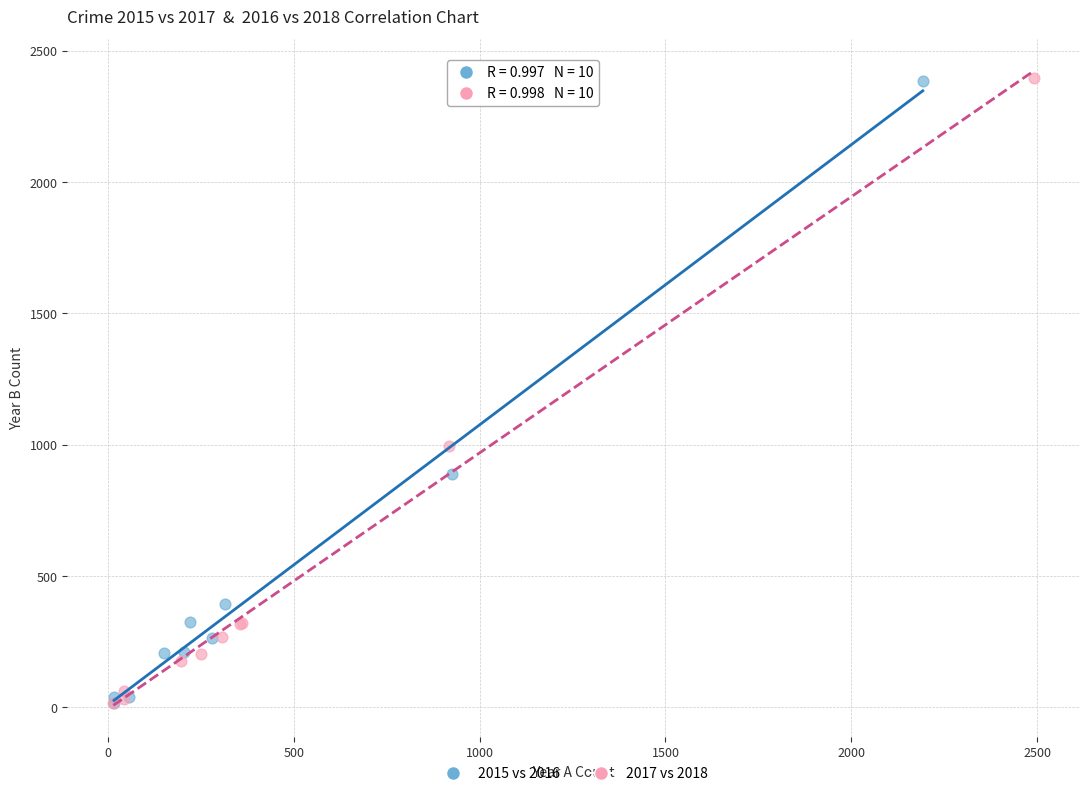

Which series has the largest Y range (max minus min)?

2017 vs 2018